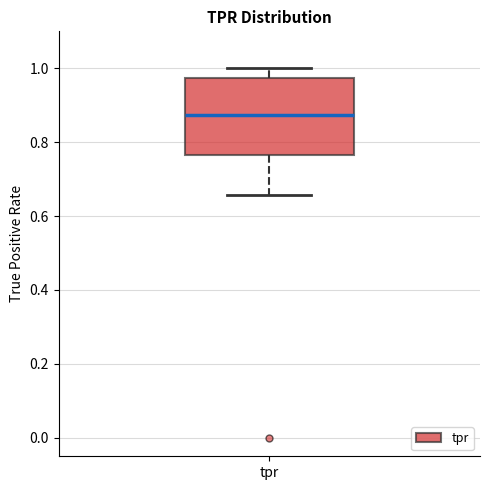

Read this box plot against the y-axis: the position of the median line, the range covered by the box, and the ends of both whiskers. The values are not printed on the chart, so give them approximately, as read against the axis.

median 0.88, box 0.76 to 0.98, whiskers 0.66 to 1.00